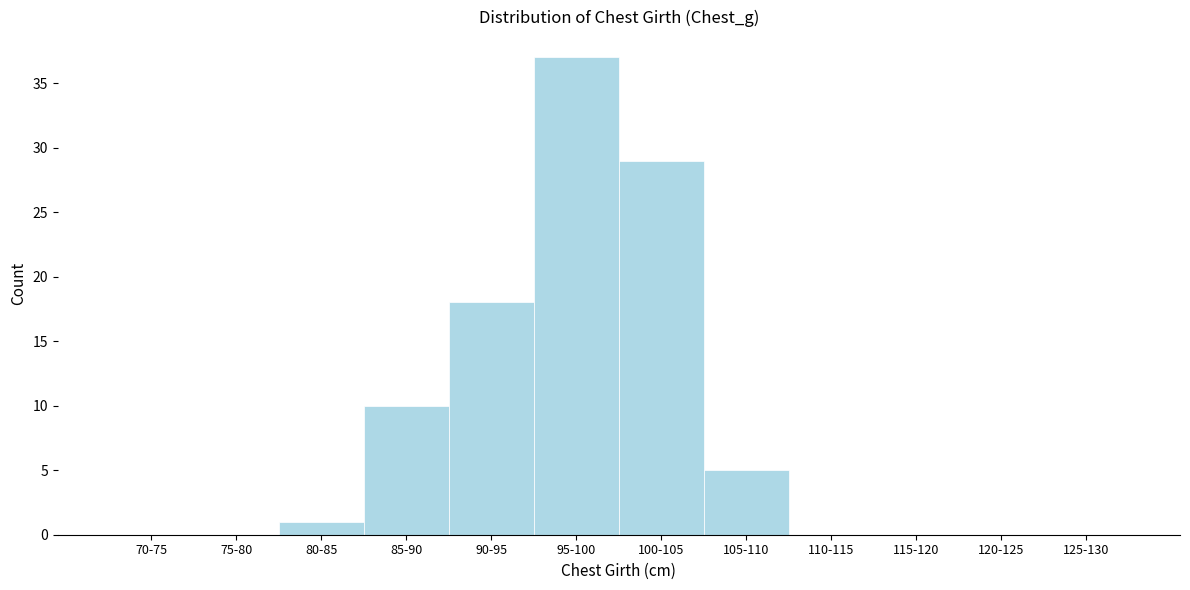

Reading left to right, extract all data points from this chart.

70-75=0	75-80=0	80-85=1	85-90=10	90-95=18	95-100=37	100-105=29	105-110=5	110-115=0	115-120=0	120-125=0	125-130=0